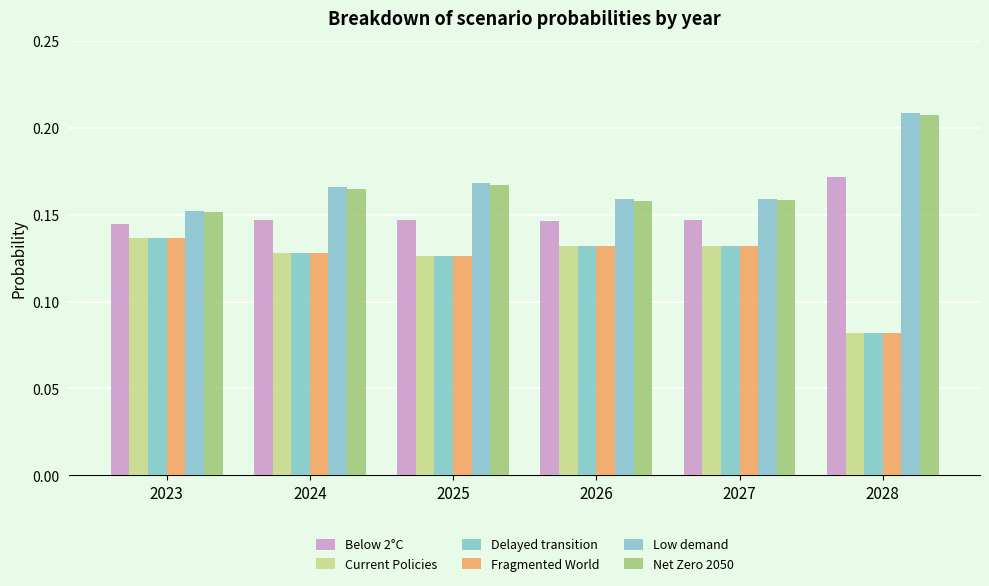

Reading left to right, transcribe all the data shown in this chart.

Below 2°C: 0.1	0.1	0.1	0.1	0.1	0.2
Current Policies: 0.1	0.1	0.1	0.1	0.1	0.1
Delayed transition: 0.1	0.1	0.1	0.1	0.1	0.1
Fragmented World: 0.1	0.1	0.1	0.1	0.1	0.1
Low demand: 0.2	0.2	0.2	0.2	0.2	0.2
Net Zero 2050: 0.2	0.2	0.2	0.2	0.2	0.2